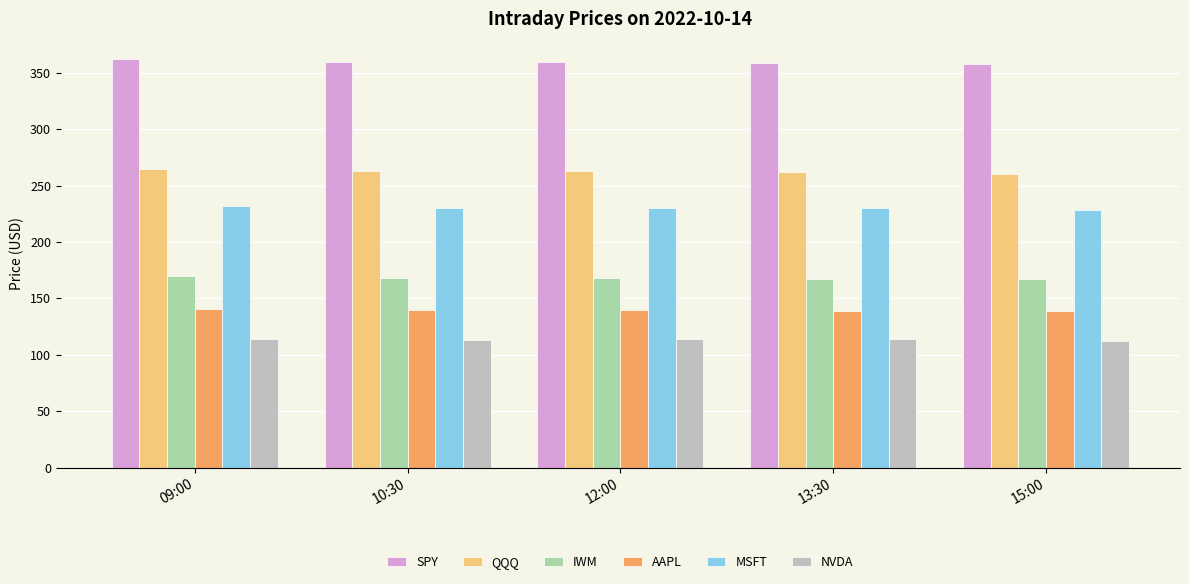

How many bars are there in total?

30